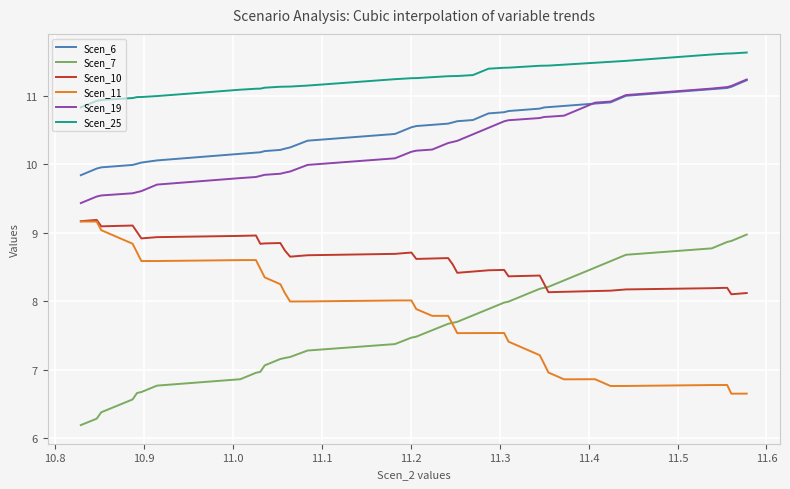

Does the chart have visible grid lines?

Yes